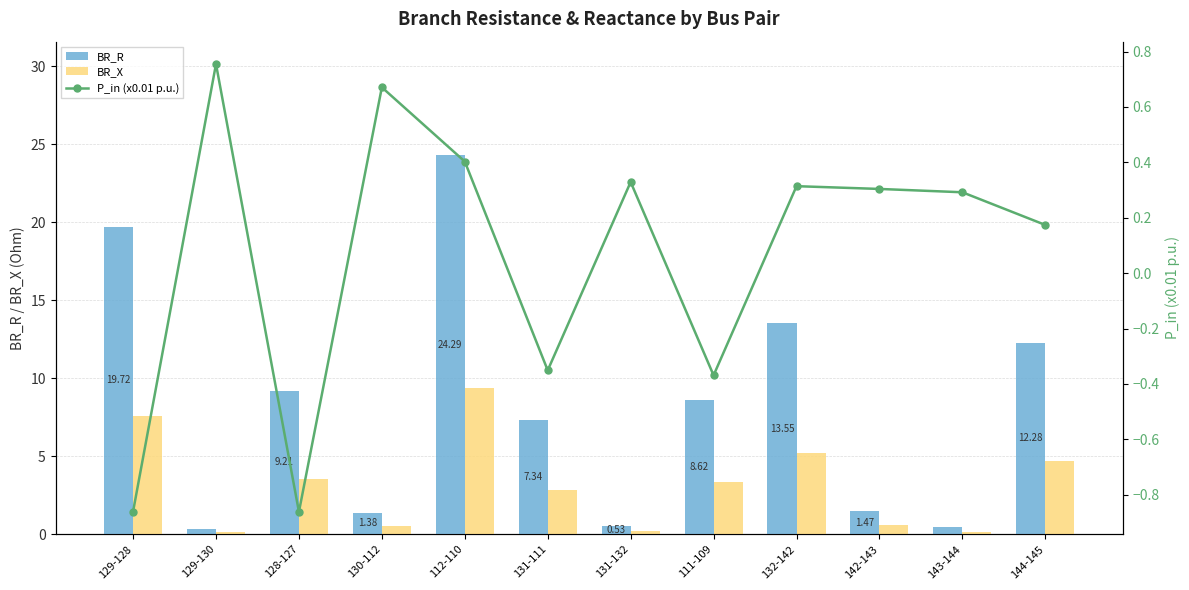

What is the difference between the BR_X values at 128-127 and 131-111?

0.7